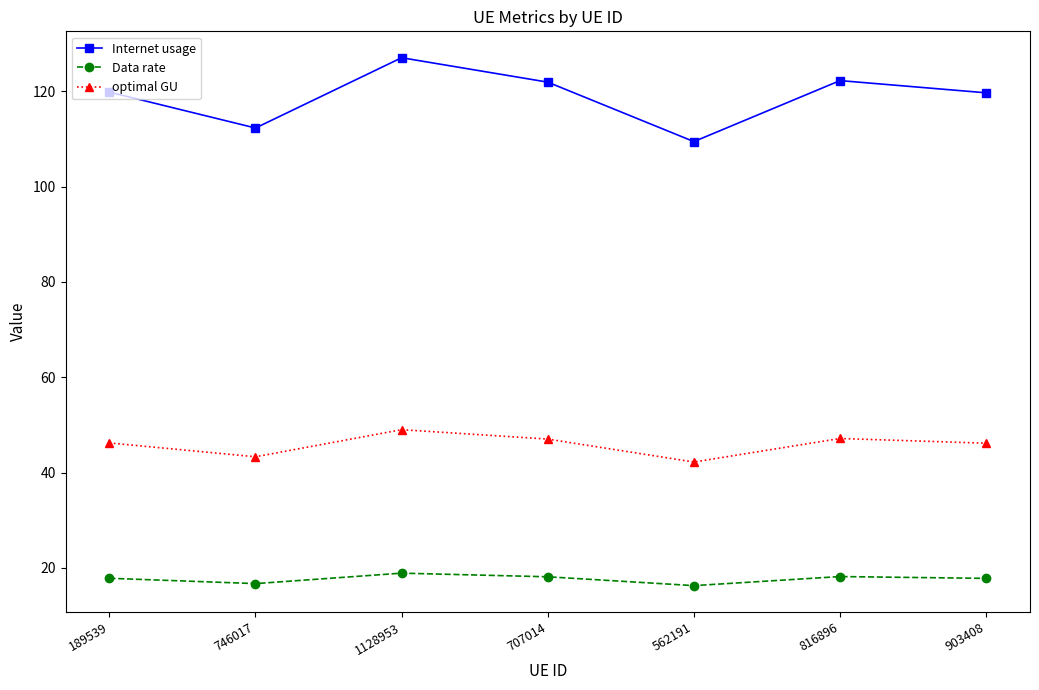

Which series has the largest total across all categories?

Internet usage